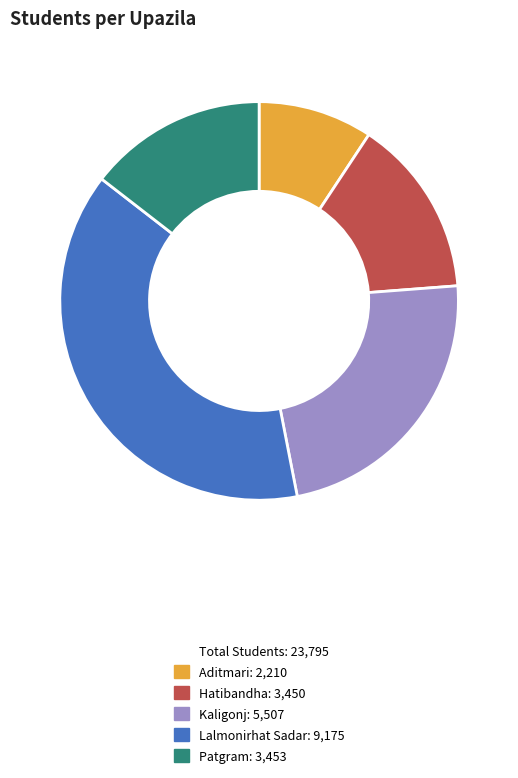

Does any single category account for the majority?

No